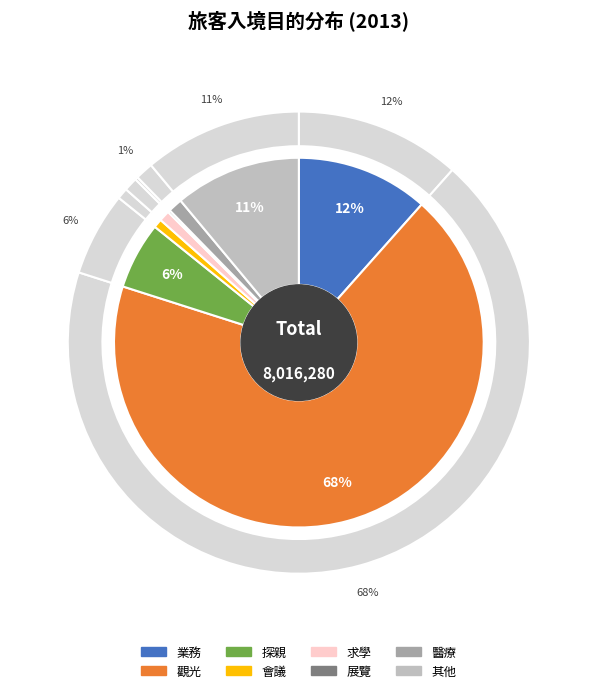

To the nearest percent, what portion does 探親 represent?

6%